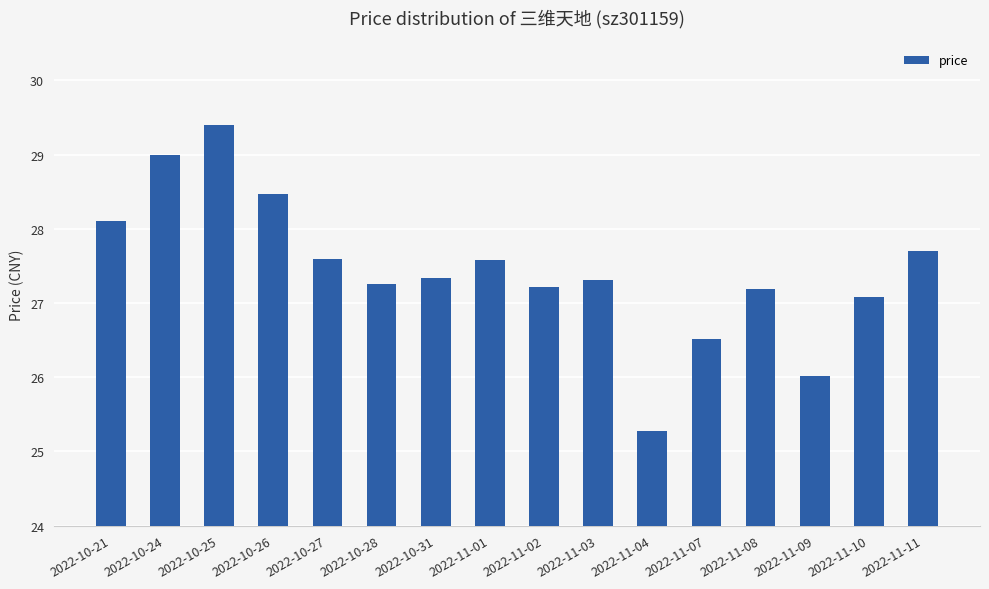

What is the smallest value displayed?

25.3